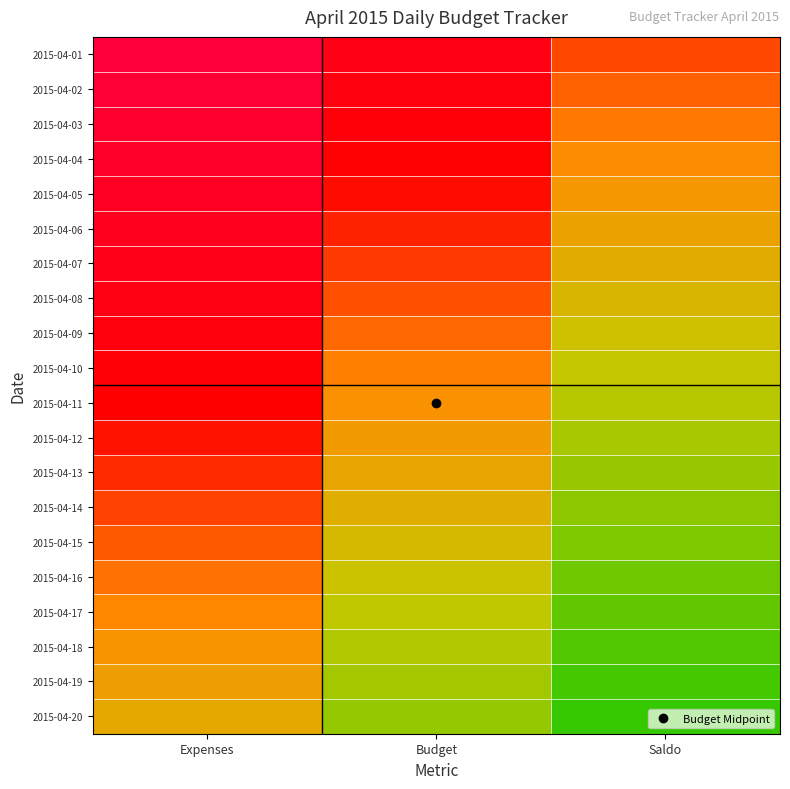

Rank the series at Budget from highest to lowest value.

2015-04-01, 2015-04-02, 2015-04-03, 2015-04-04, 2015-04-05, 2015-04-06, 2015-04-07, 2015-04-08, 2015-04-09, 2015-04-10, 2015-04-11, 2015-04-12, 2015-04-13, 2015-04-14, 2015-04-15, 2015-04-16, 2015-04-17, 2015-04-18, 2015-04-19, 2015-04-20